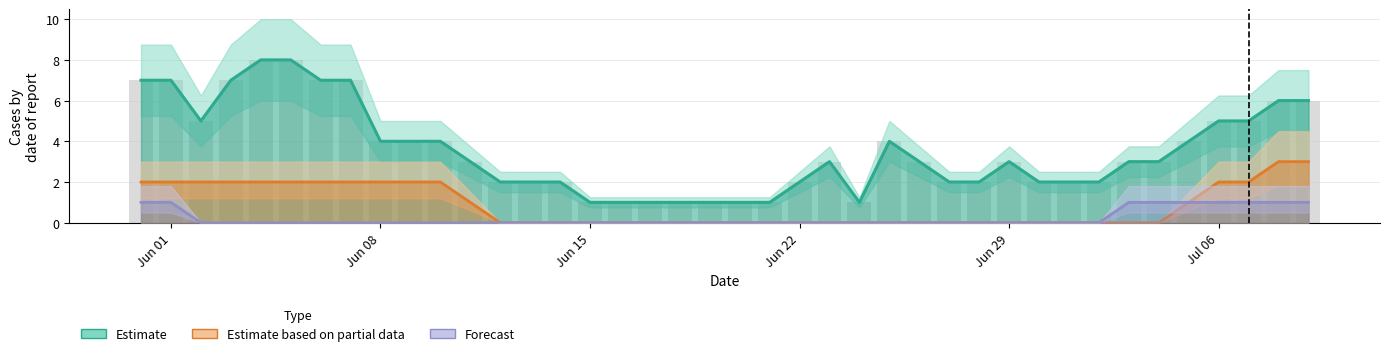

Count the CH (raw) values in the range 2 to 5.

23